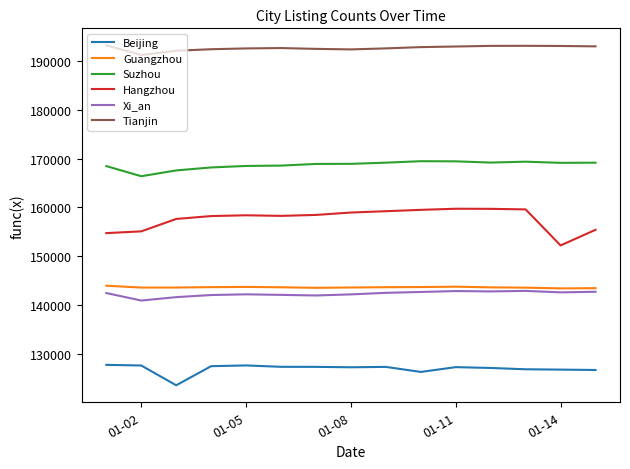

What is the difference between the second highest and second lowest values in the Suzhou series?

1859